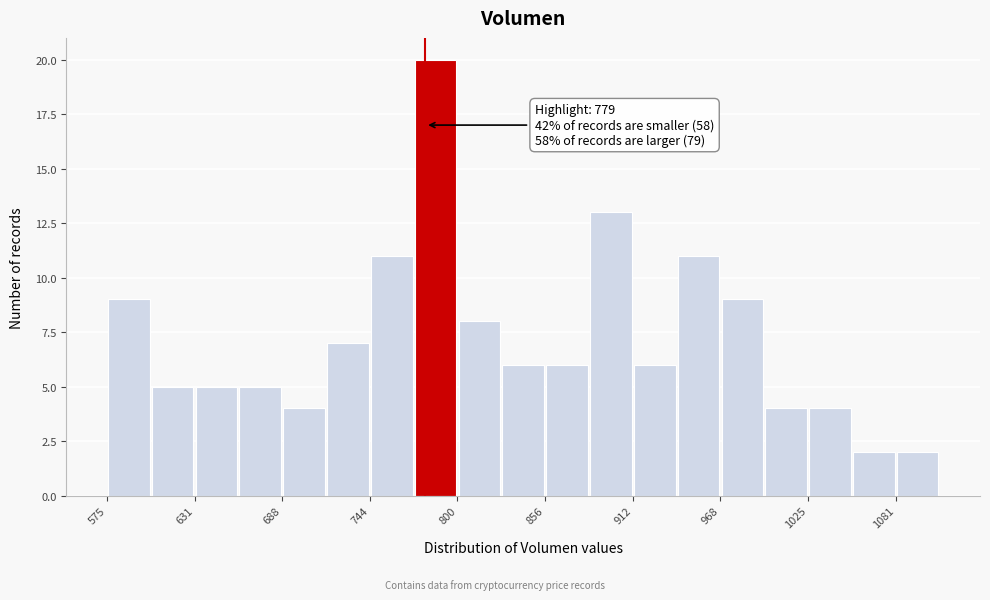

Read against the x-axis, roughly where is the centre of the tallest bar?

790